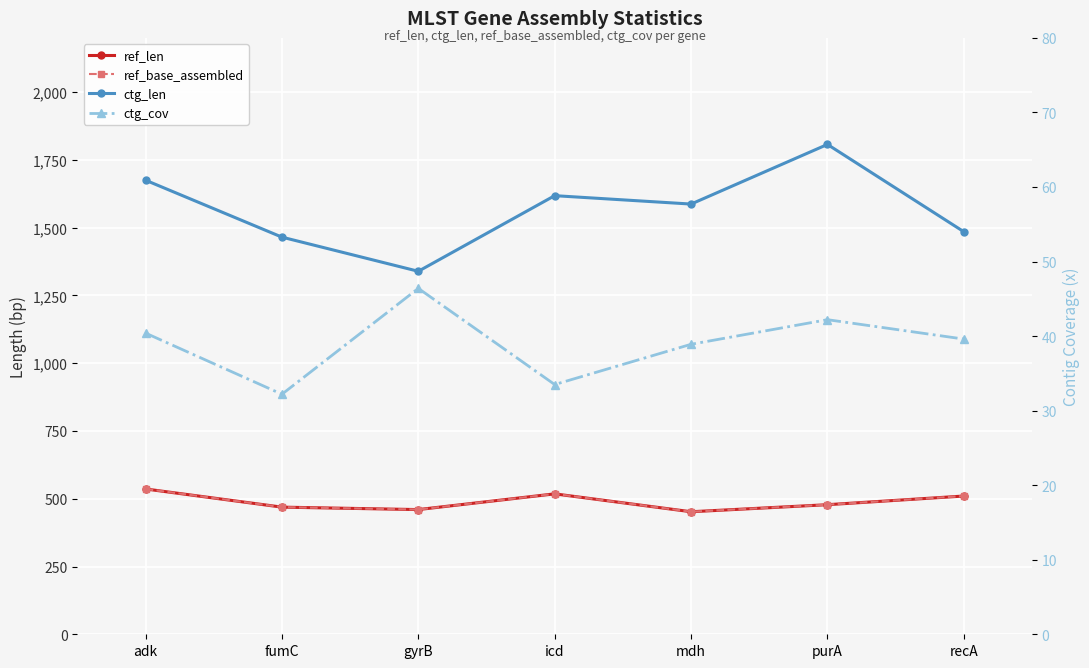

Reading right to left, list all the values displayed in this chart.

ref_len: 510.0	478.0	452.0	518.0	460.0	469.0	536.0
ref_base_assembled: 510.0	478.0	452.0	518.0	460.0	469.0	536.0
ctg_len: 1485.0	1807.0	1587.0	1618.0	1339.0	1465.0	1675.0
ctg_cov: 39.6	42.2	38.9	33.5	46.4	32.2	40.4